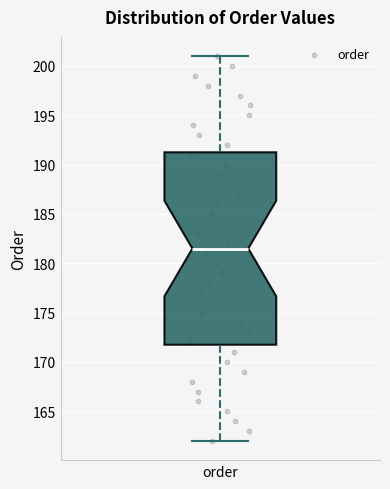

Read this box plot against the y-axis: the position of the median line, the range covered by the box, and the ends of both whiskers. The values are not printed on the chart, so give them approximately, as read against the axis.

median 181.5, box 172.0 to 191.5, whiskers 162.0 to 201.0